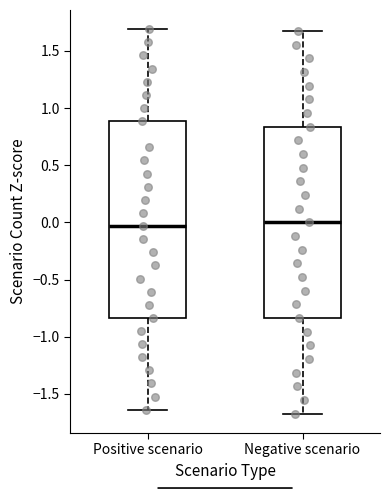

Reading left to right, transcribe this box plot: for each box, give where its median line is, the range the box spans, and where its two whiskers end, as read against the y-axis. The values are not printed on the chart, so give them approximately, as read against the axis.

Positive scenario: median -0.05, box -0.85 to 0.90, whiskers -1.65 to 1.70
Negative scenario: median 0.00, box -0.85 to 0.85, whiskers -1.65 to 1.65